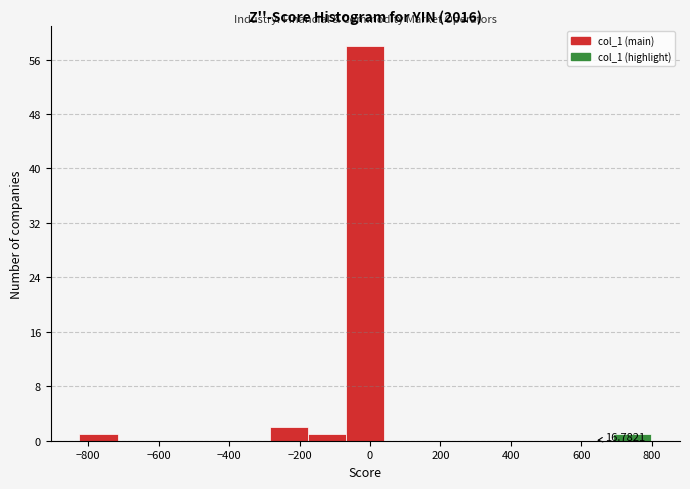

Over which range of the x-axis is the bar tallest?

-60 to 40